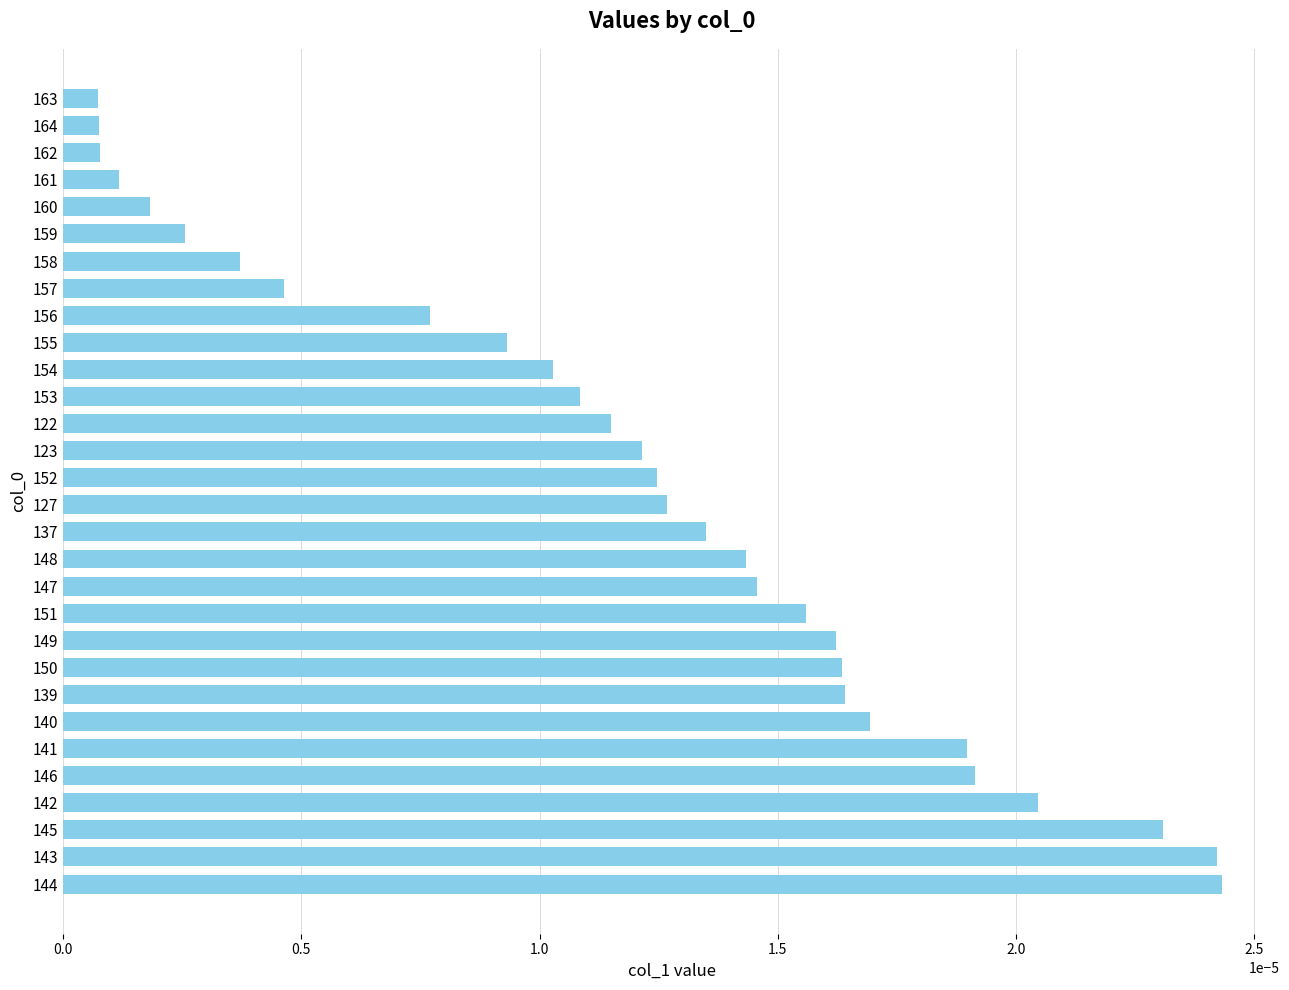

Between 162 and 158, which is larger?

158